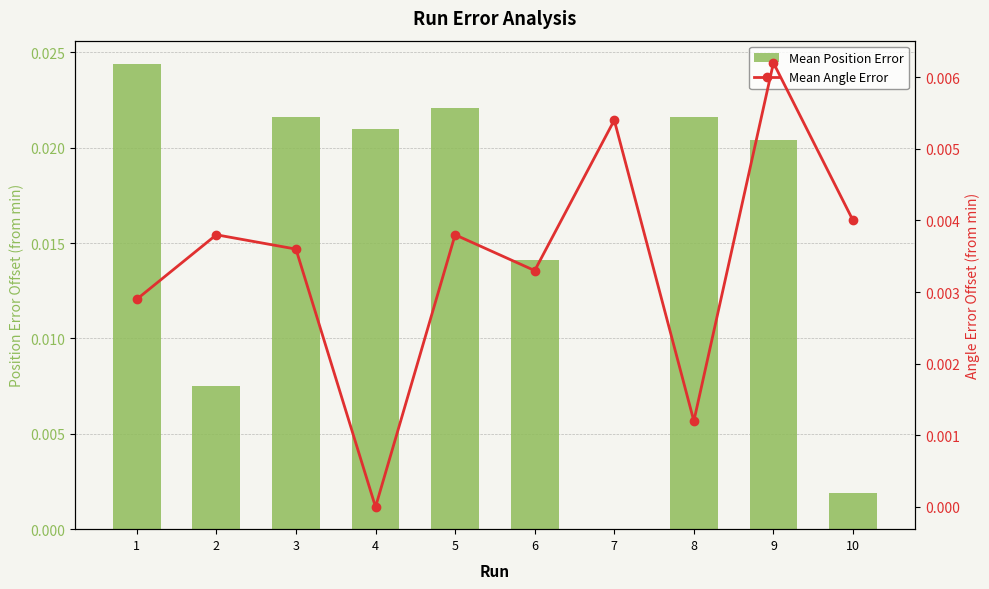

Between 1 and 7, which series saw the biggest shift?

Mean Position Error